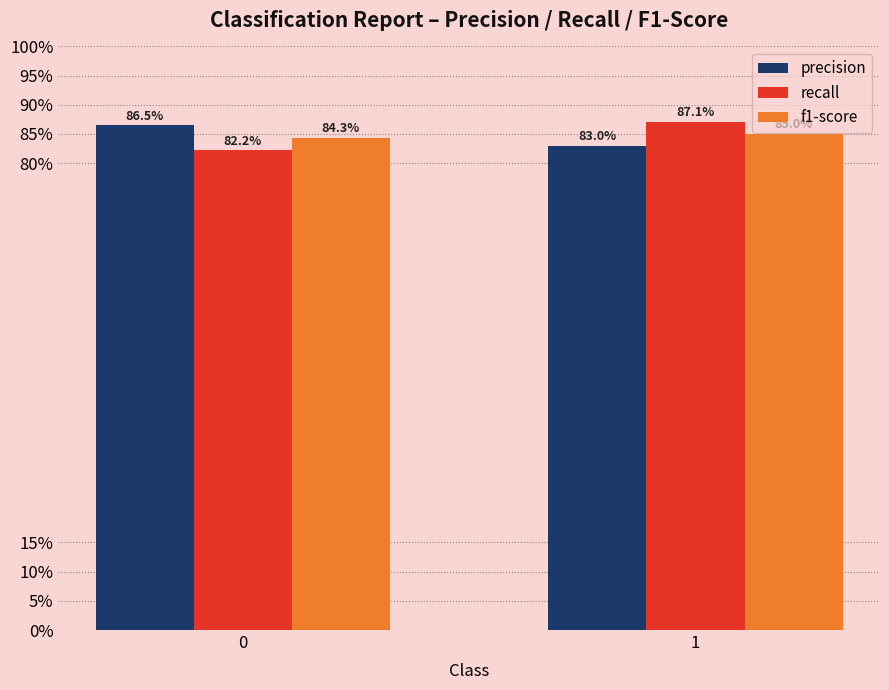

What is the lowest value of the f1-score series?

0.8